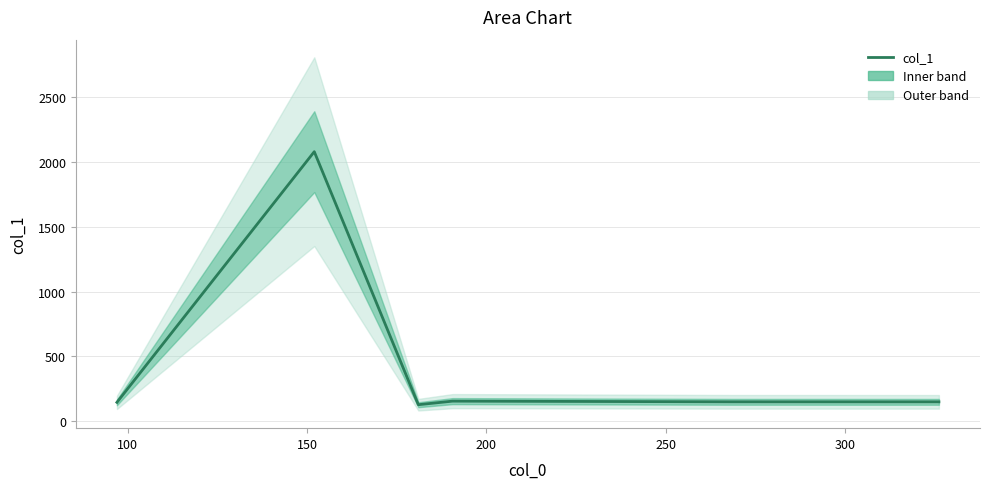

Reading left to right, list all the values displayed in this chart.

146.1	2080.4	127.8	155.4	150.2	150.0